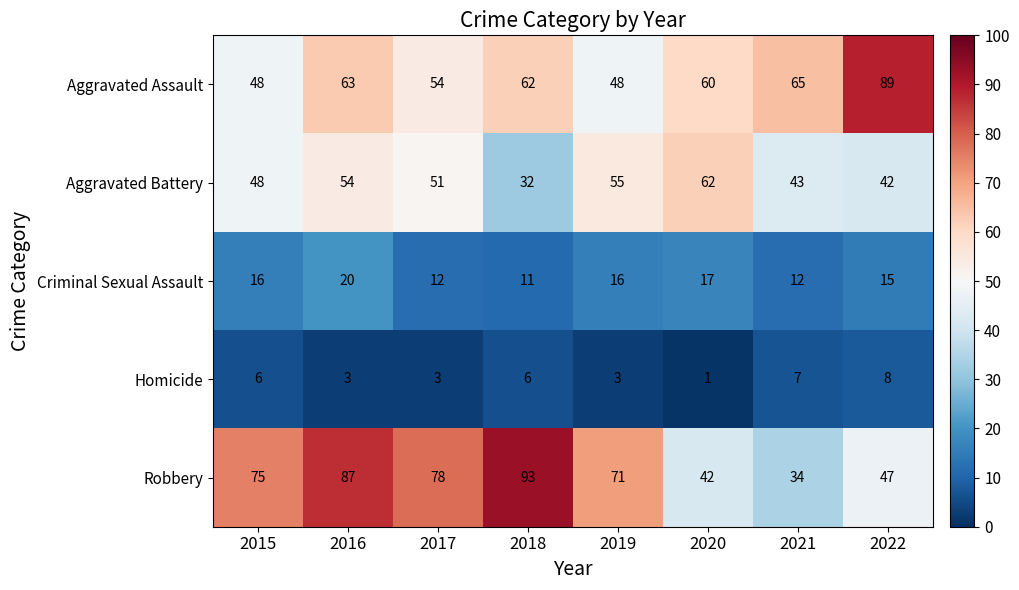

At how many categories does at least one series exceed 31?

8